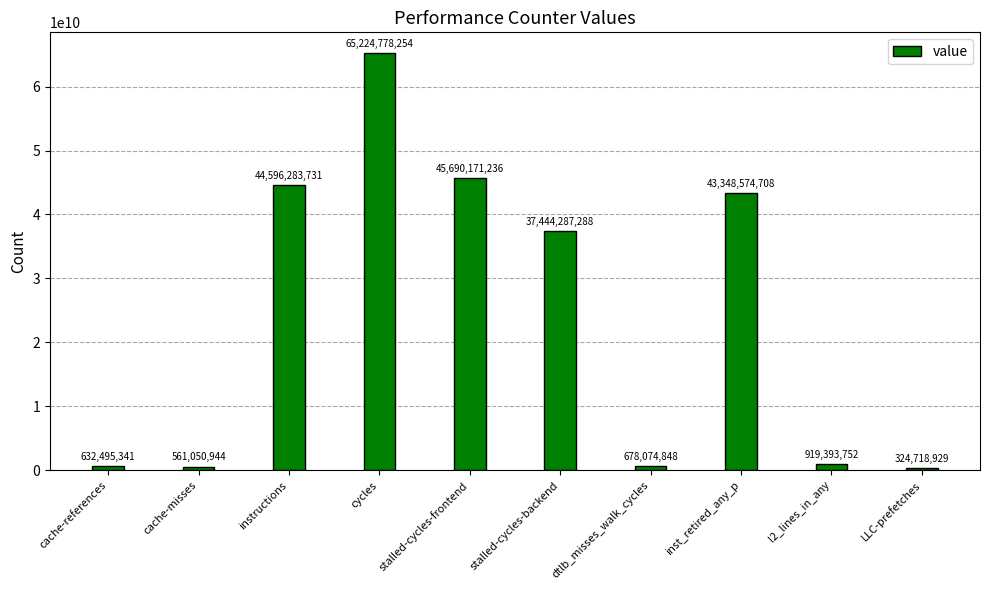

Is it true that the value at stalled-cycles-frontend is 22245331754?

False